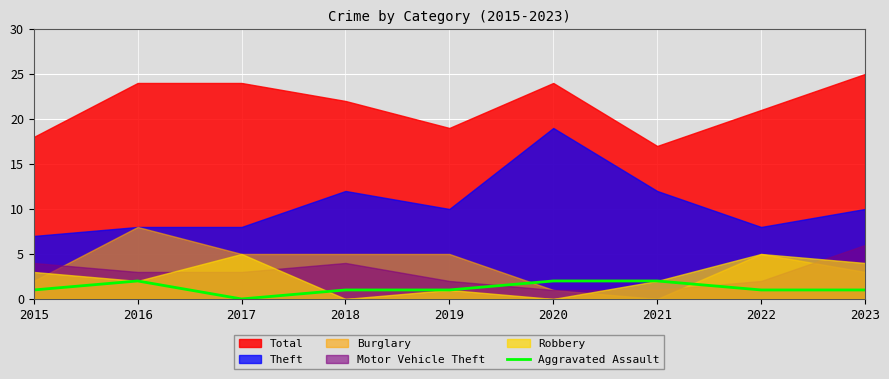

True or false: the data has more than 1 interior local peaks.

False